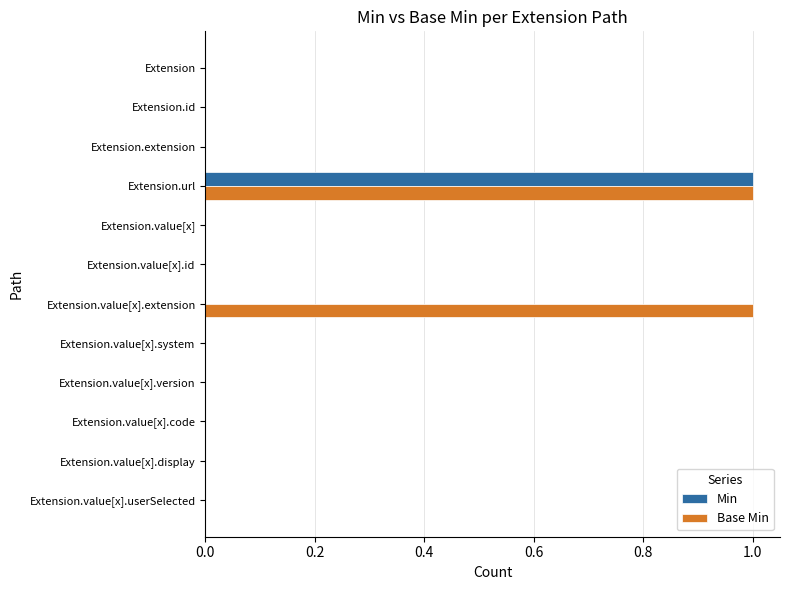

Between Extension.extension and Extension.value[x].extension, which series saw the biggest shift?

Base Min